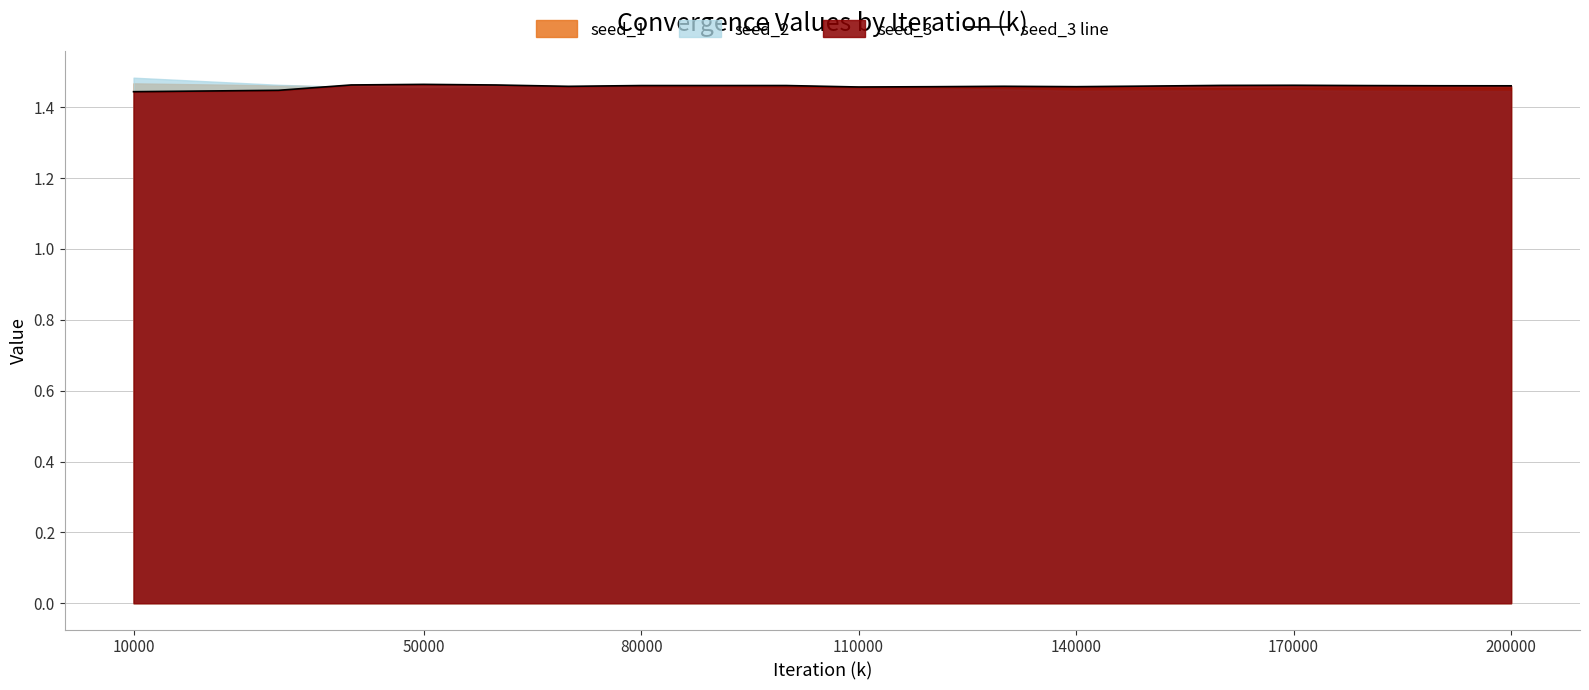

The value of seed_3 line at 110000 is 0.7. True or false?

False